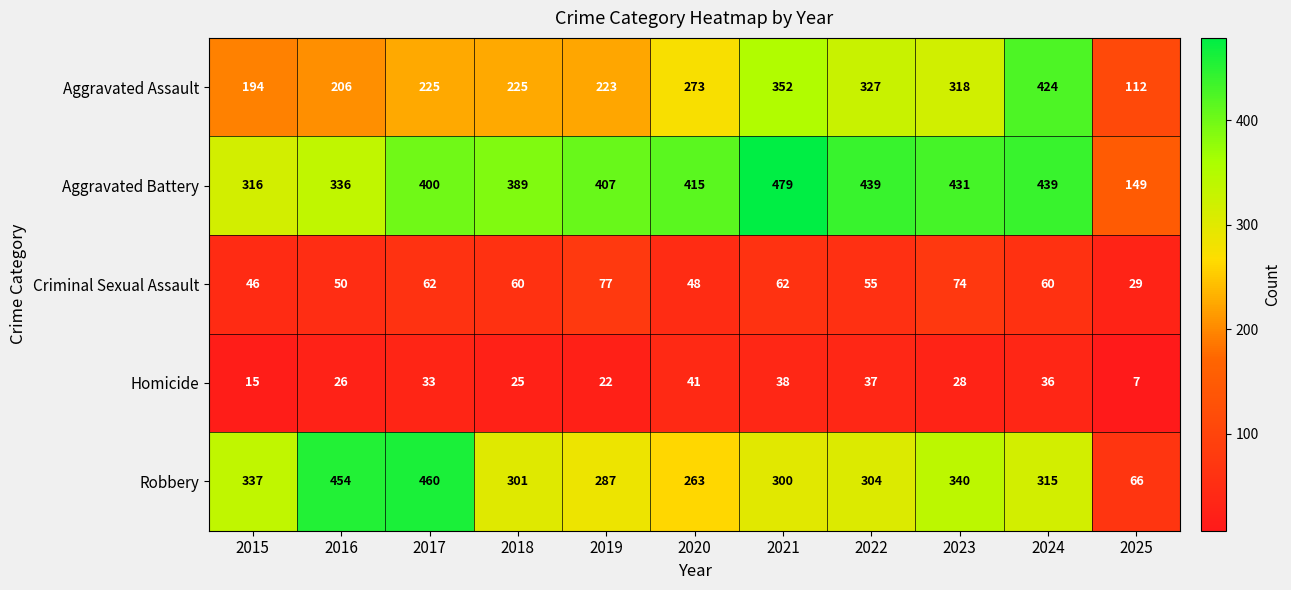

Is it true that Robbery equals 96 at 2016?

False